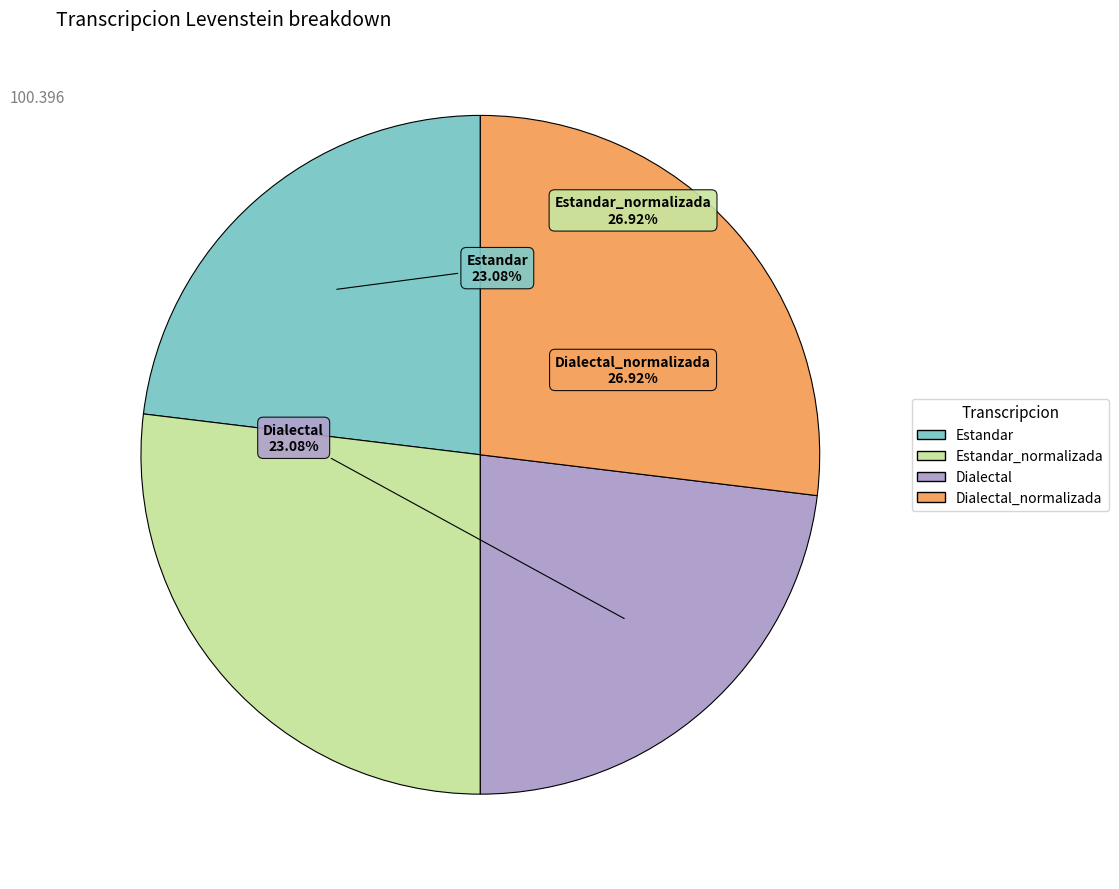

Does Estandar account for over 50% of the chart?

No